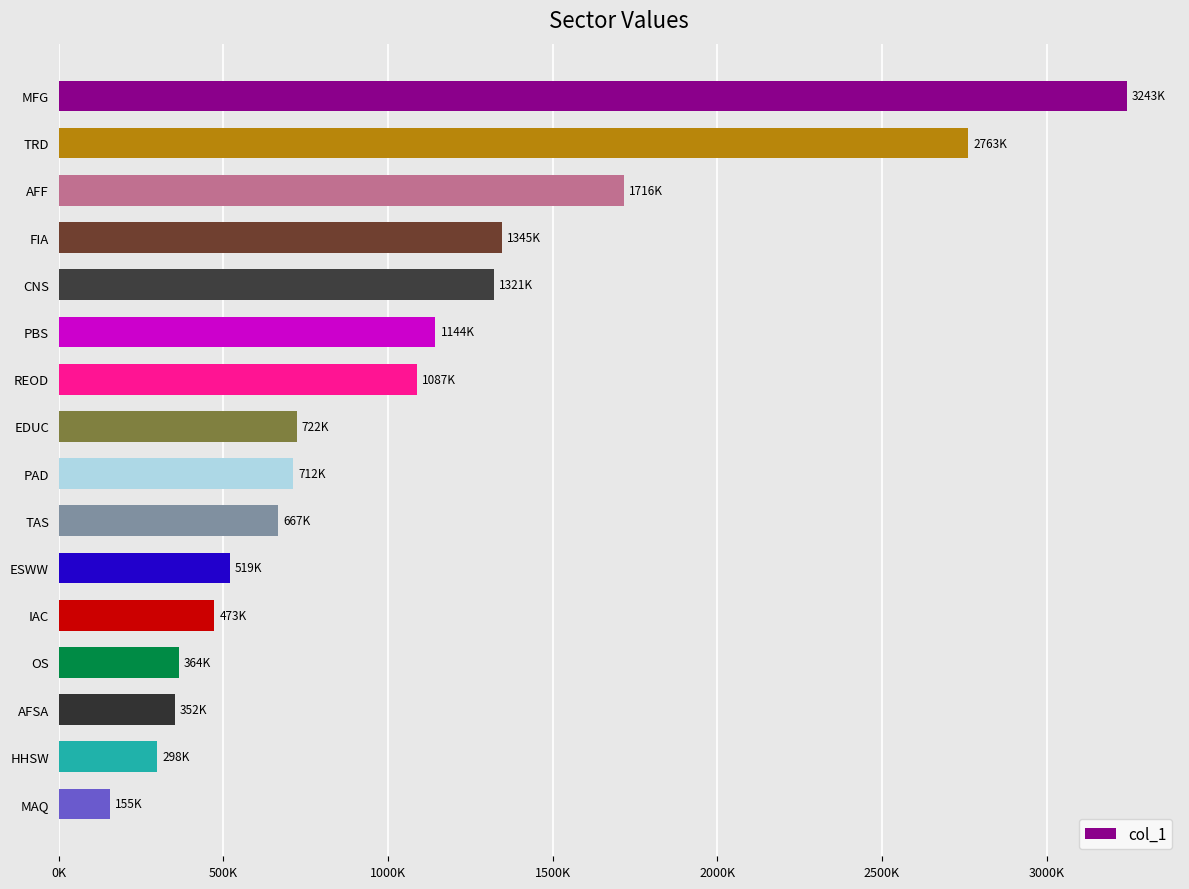

Are the bars horizontal?

Yes